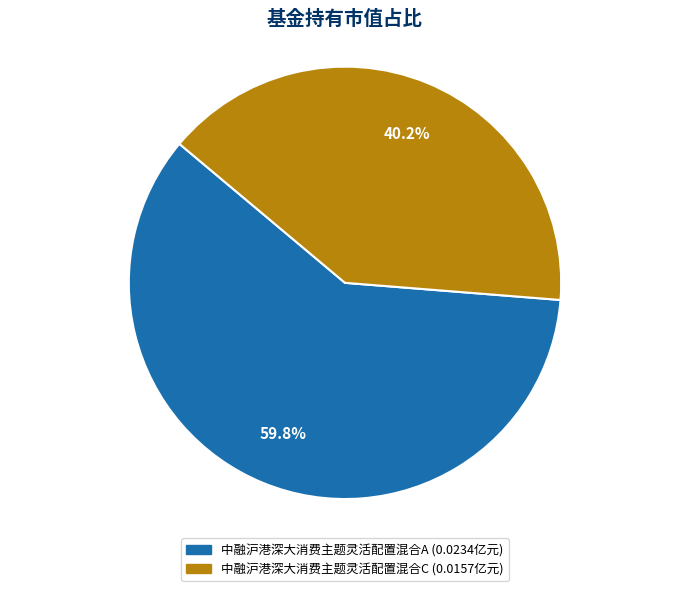

True or false: 中融沪港深大消费主题灵活配置混合A accounts for 50% of the total.

False